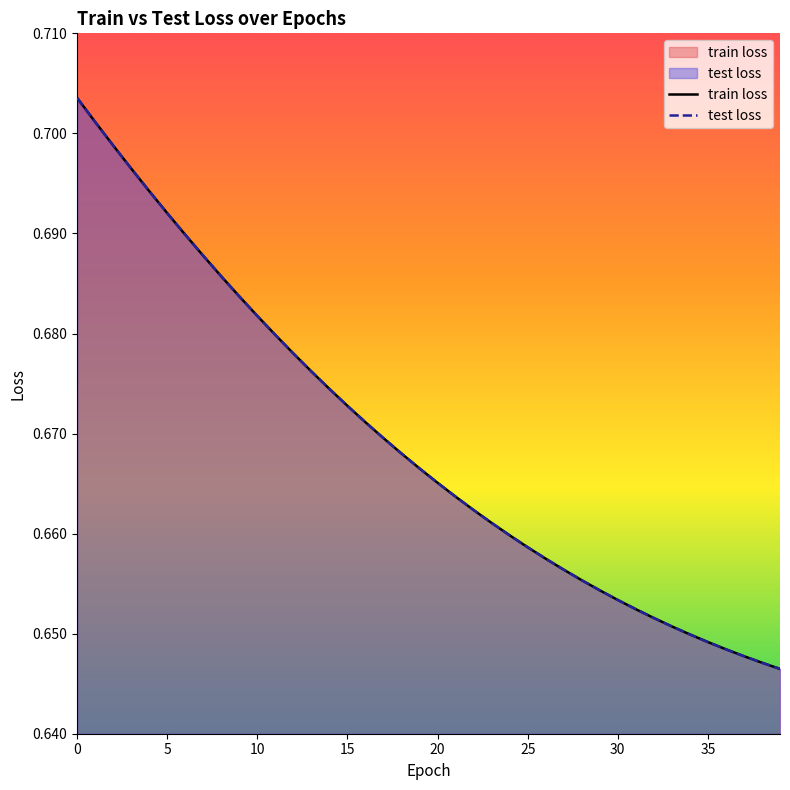

True or false: train loss and test loss cross at least once.

False